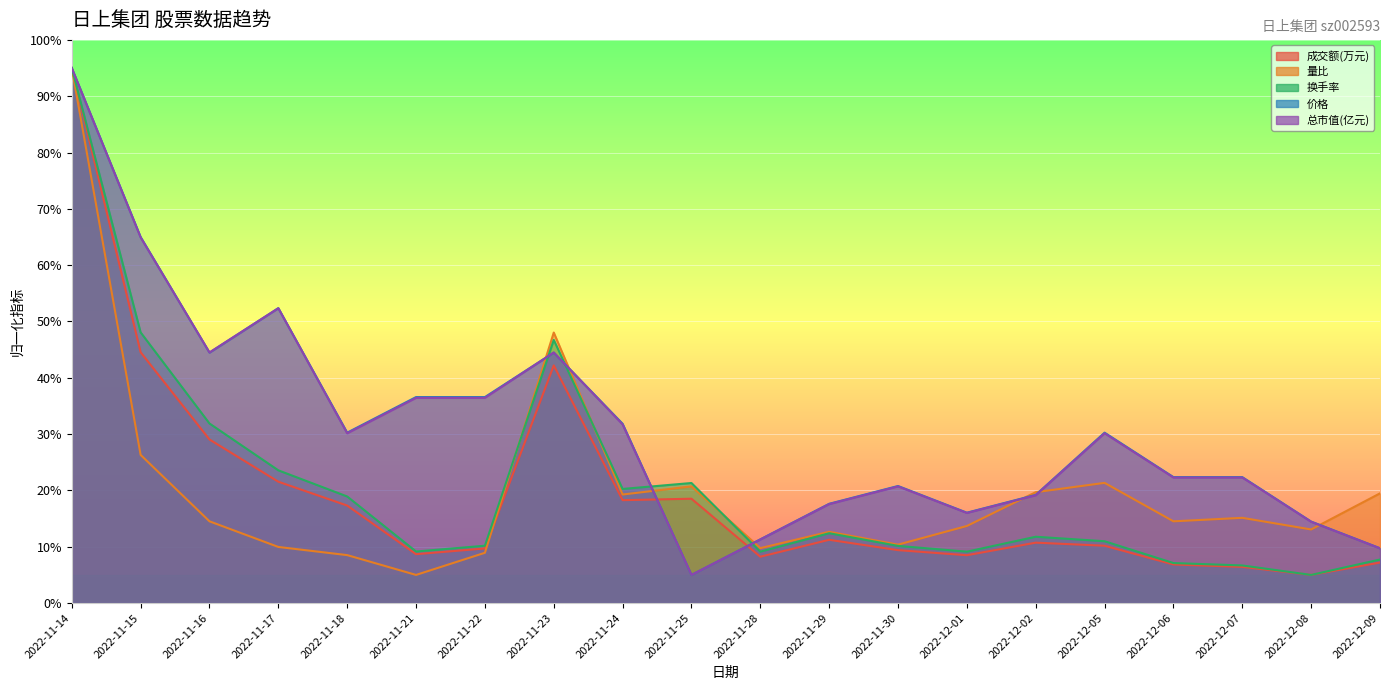

How many distinct data groups are displayed?

5